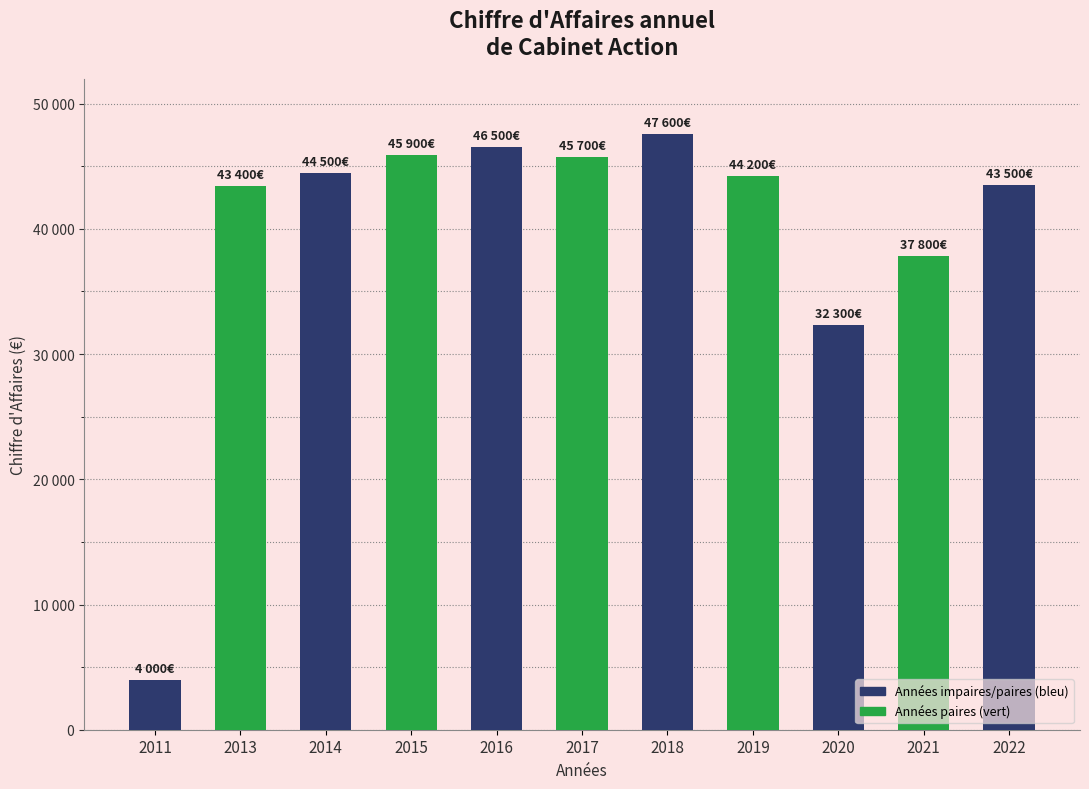

Where is the data nearest to the value 25800?

2020